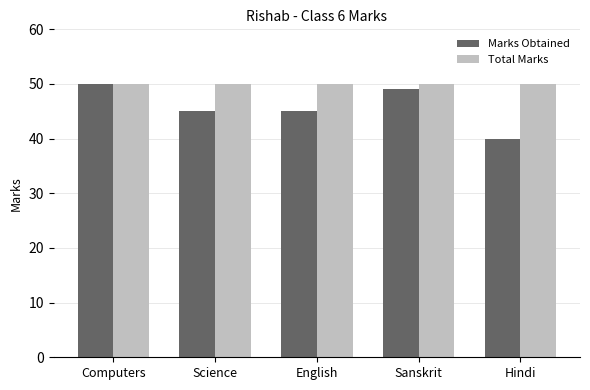

What are all the series names shown in the legend?

Marks Obtained, Total Marks